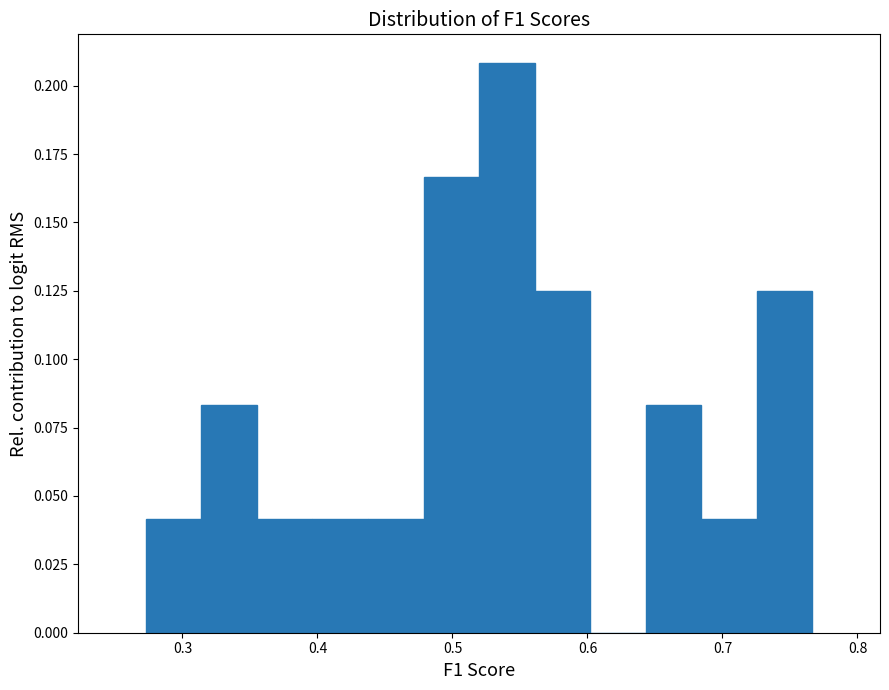

Over which range of the x-axis is the bar tallest?

0.52 to 0.56